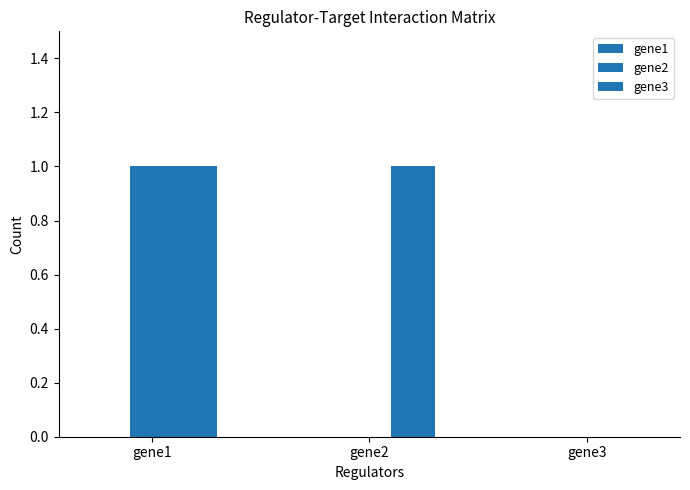

What is the average value of the gene3 series?

1